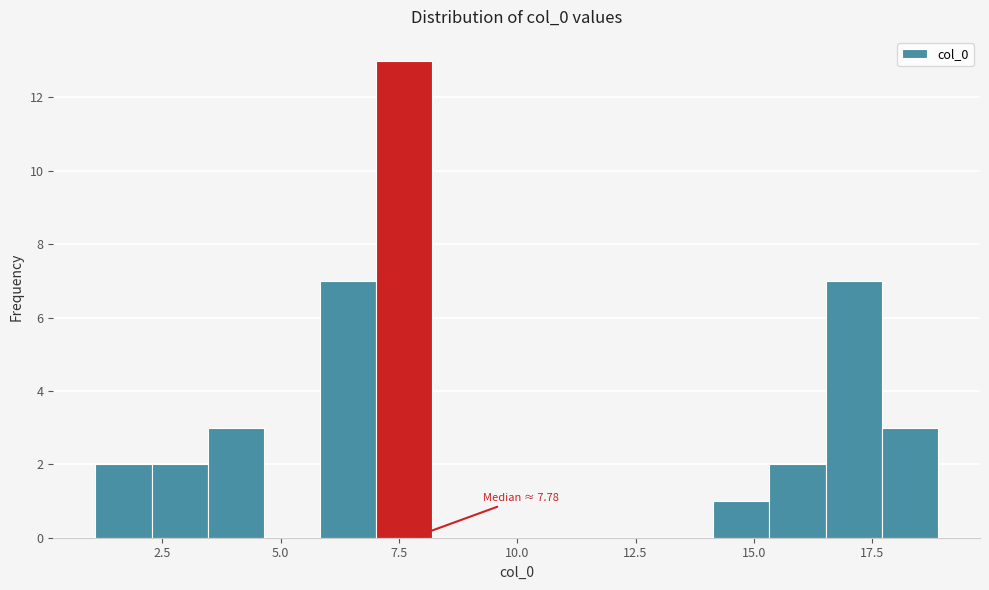

Around what value on the x-axis is the tallest bar? Give the approximate position of its centre, as read against the axis.

7.5